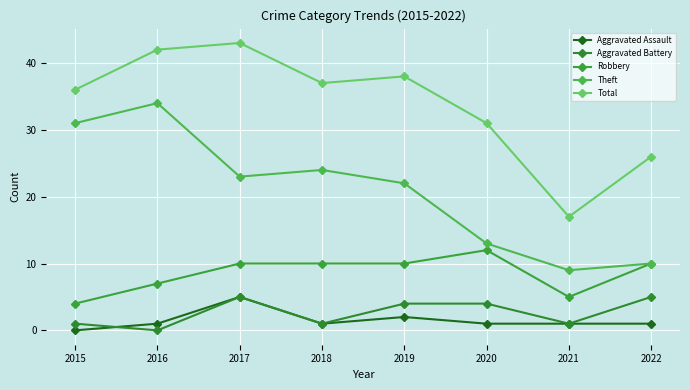

Reading right to left, extract all data points from this chart.

Aggravated Assault: 2022=1	2021=1	2020=1	2019=2	2018=1	2017=5	2016=1	2015=0
Aggravated Battery: 2022=5	2021=1	2020=4	2019=4	2018=1	2017=5	2016=0	2015=1
Robbery: 2022=10	2021=5	2020=12	2019=10	2018=10	2017=10	2016=7	2015=4
Theft: 2022=10	2021=9	2020=13	2019=22	2018=24	2017=23	2016=34	2015=31
Total: 2022=26	2021=17	2020=31	2019=38	2018=37	2017=43	2016=42	2015=36